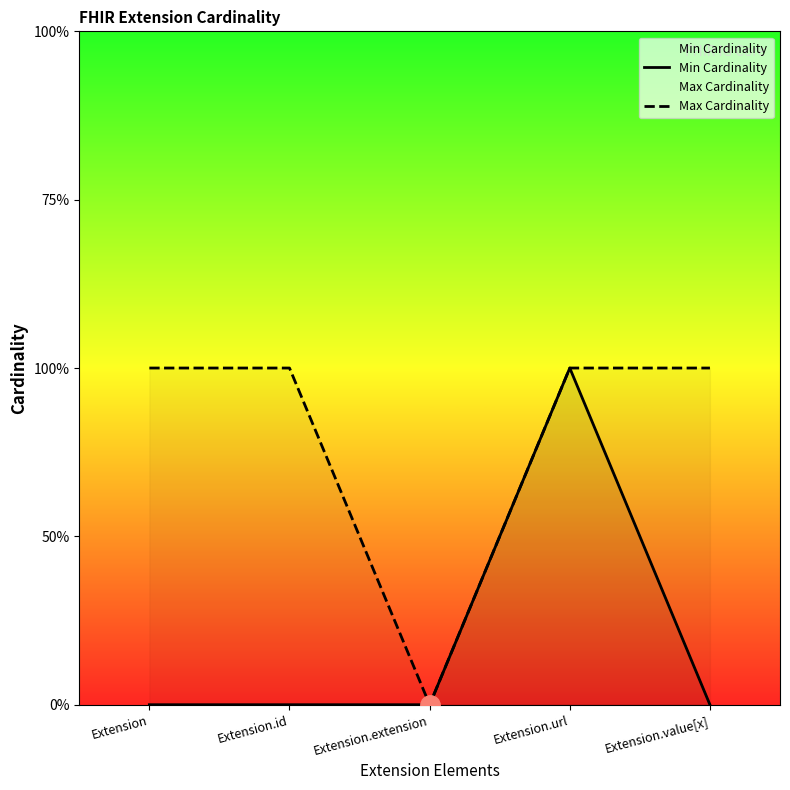

How many Max Cardinality values are between 1 and 2?

4